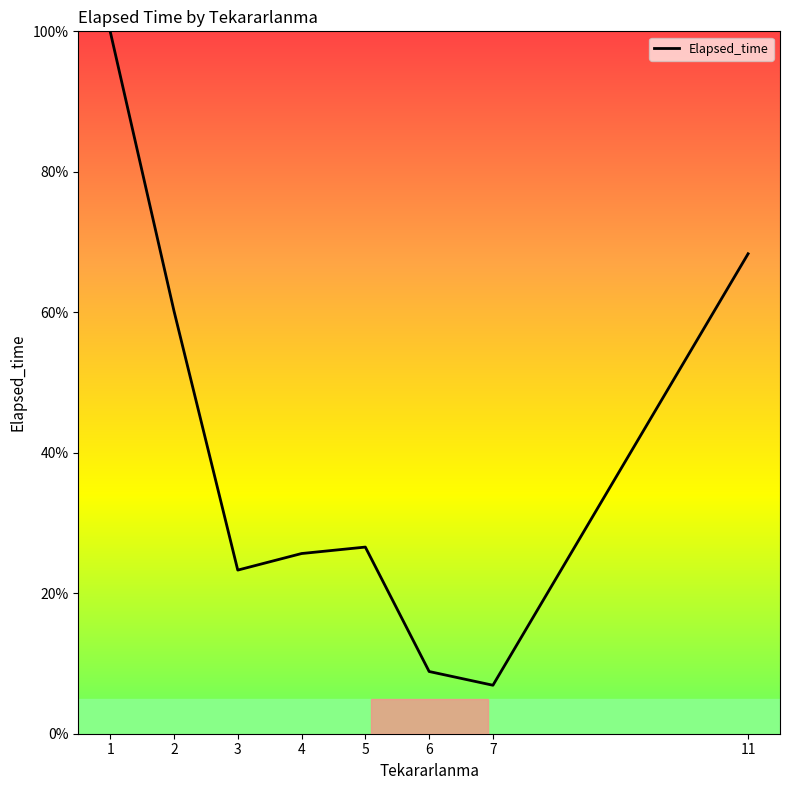

How many series are shown in this chart?

1